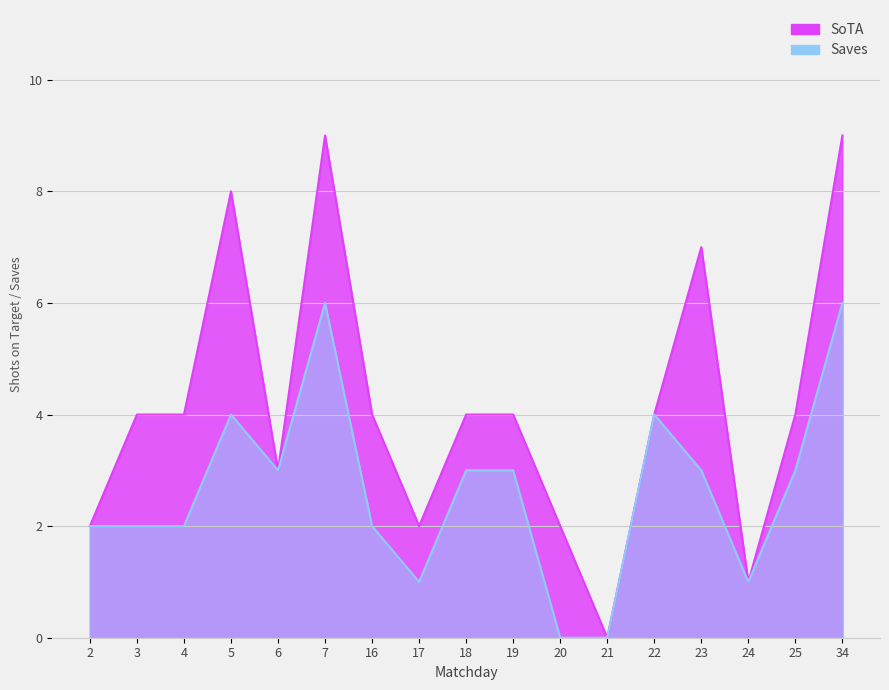

How many data points in SoTA are less than 4?

6